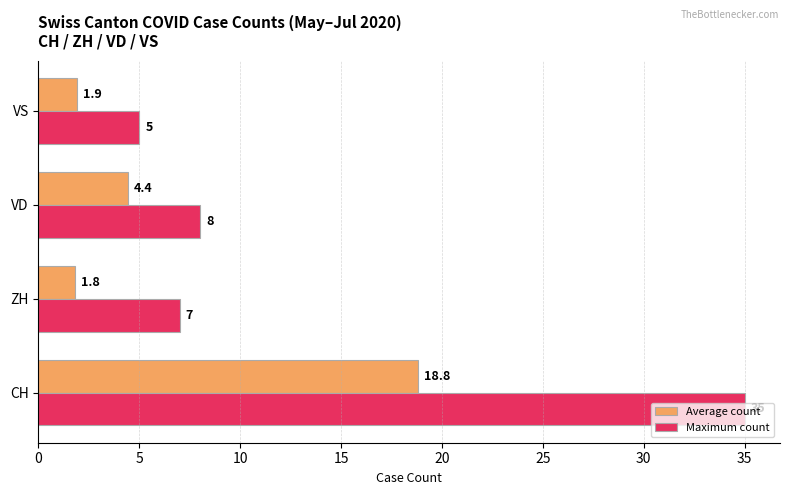

At VS, list the series in order from largest to smallest.

Maximum count, Average count